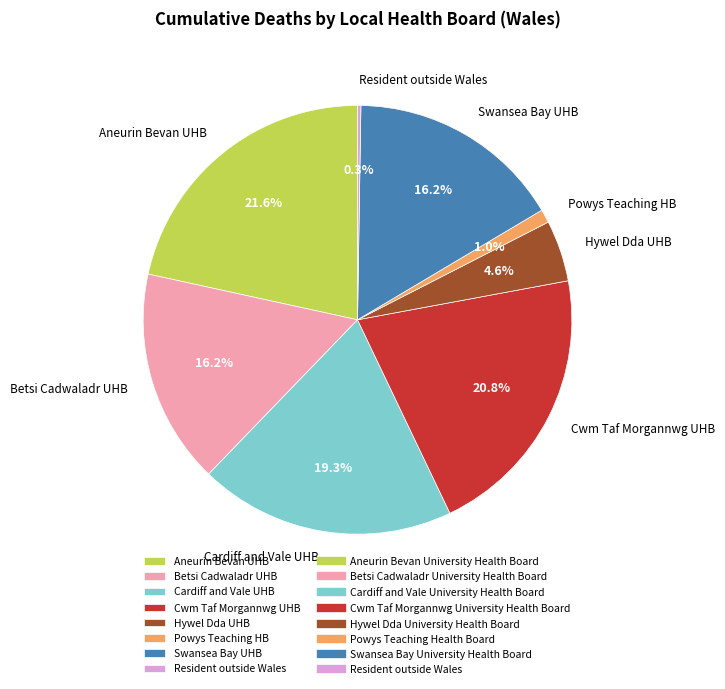

What percentage is NOT represented by Cwm Taf Morgannwg UHB?

79.2%